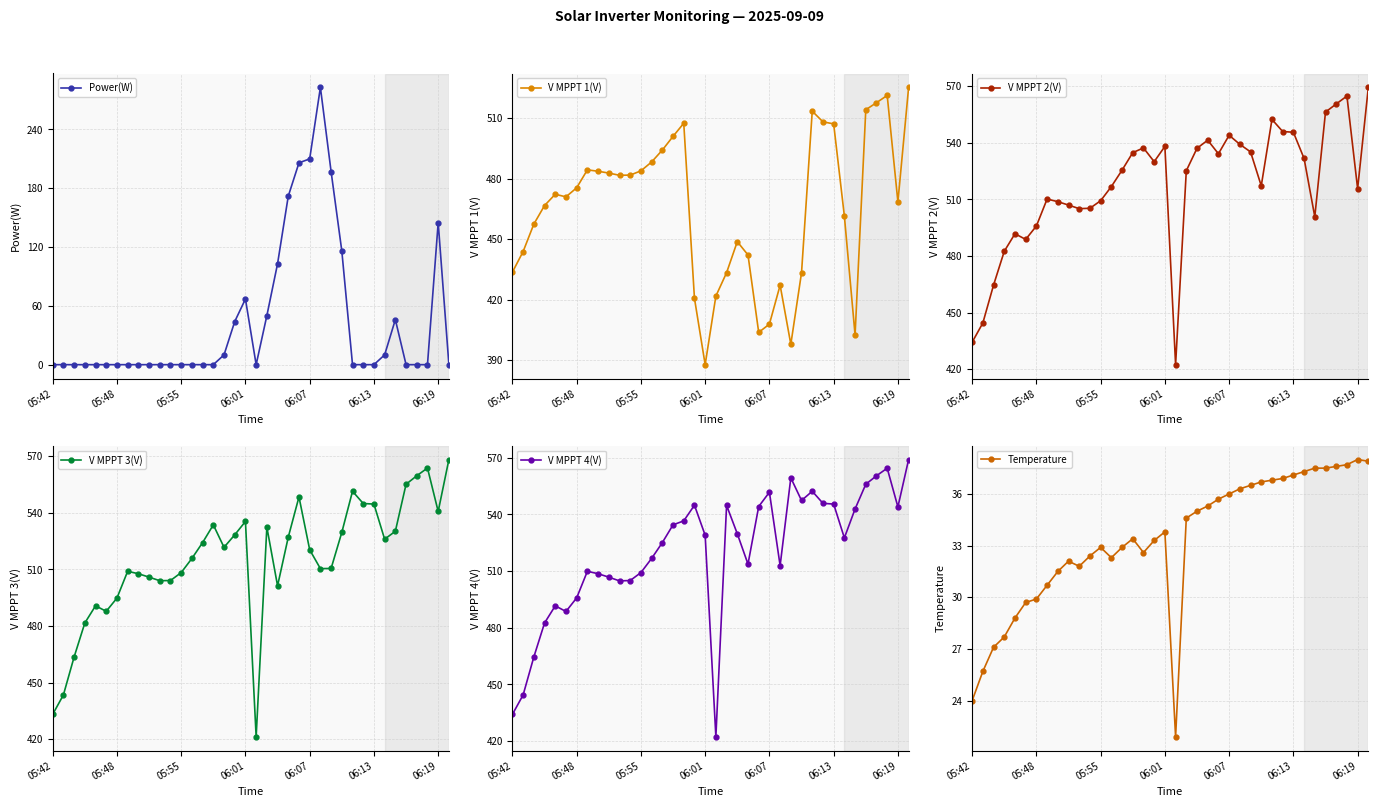

What position from the left is 28?

29